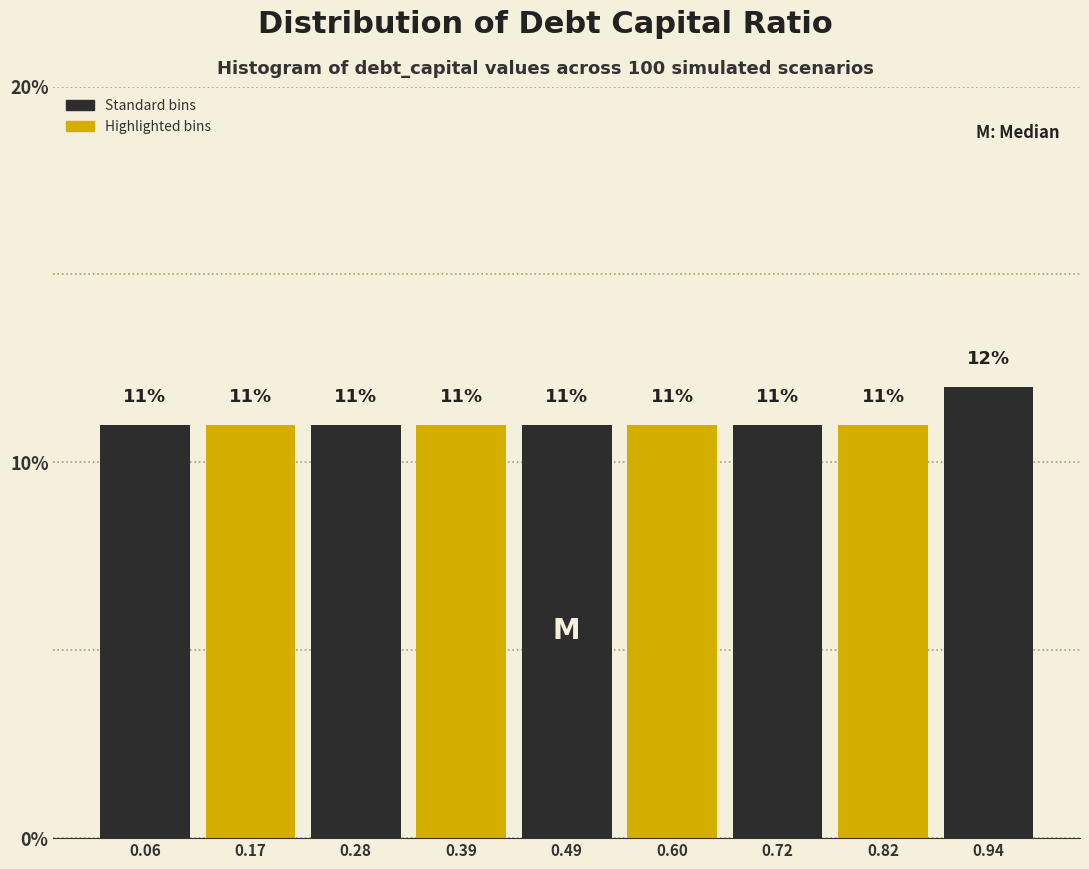

Reading left to right, list every bar in this chart as the range it spans on the x-axis followed by its height. The bar edges are not printed on the chart, so give them approximately, as read against the axis.

0.00 to 0.11: 11
0.11 to 0.22: 11
0.22 to 0.33: 11
0.33 to 0.44: 11
0.44 to 0.55: 11
0.55 to 0.66: 11
0.66 to 0.77: 11
0.77 to 0.88: 11
0.88 to 0.99: 12